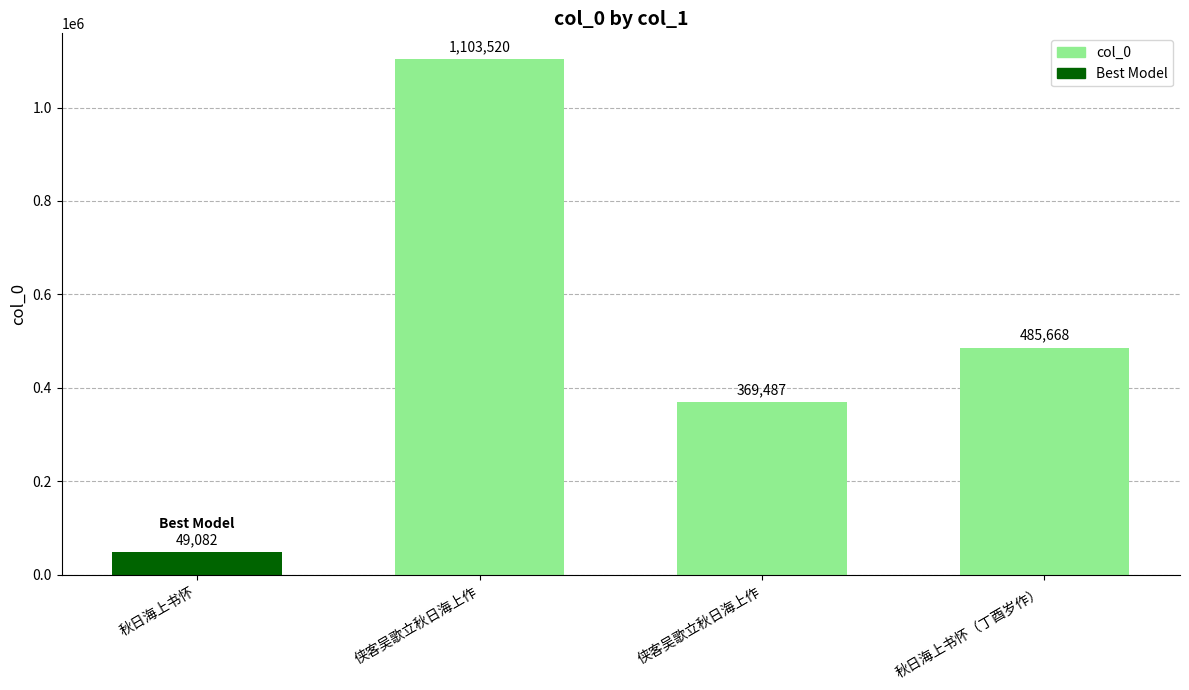

What is the smallest value displayed?

49082